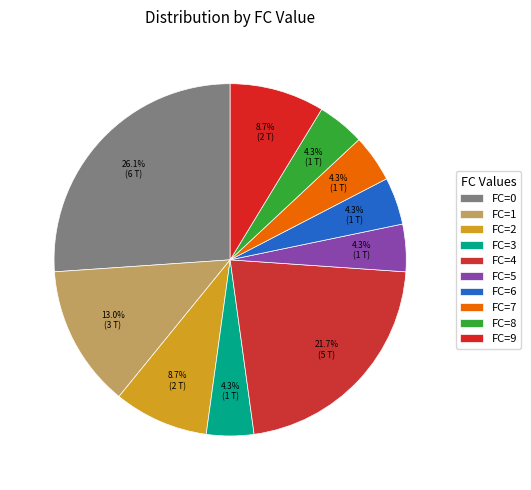

Count the number of slices in the pie.

10